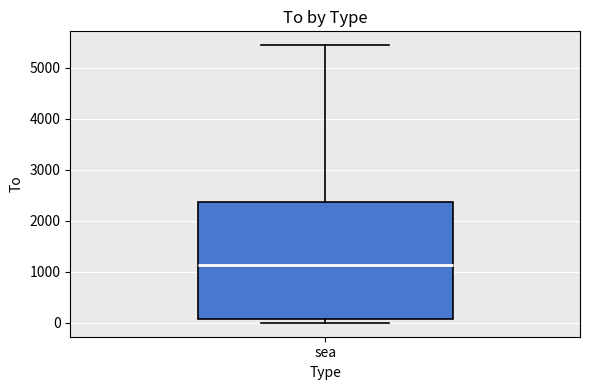

Transcribe this box plot: give where the median line is, the range the box spans, and where the two whiskers end, as read against the y-axis. The values are not printed on the chart, so give them approximately, as read against the axis.

median 1100, box 100 to 2400, whiskers 0 to 5400